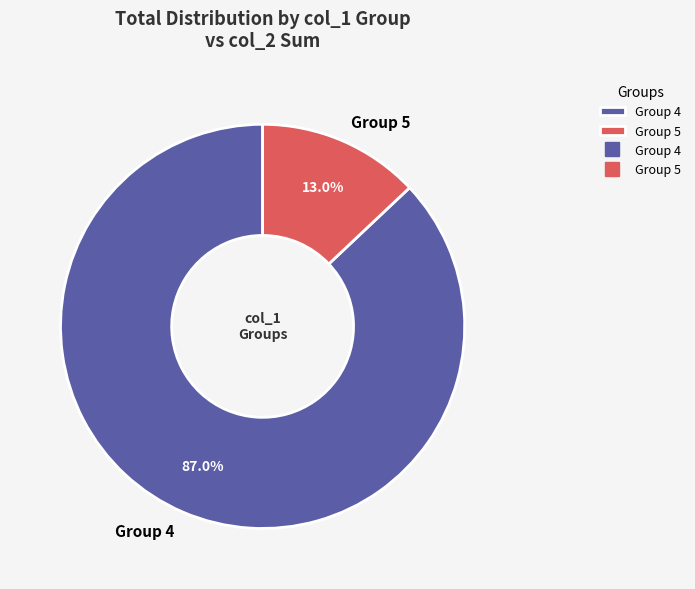

What is the ratio of the value at Group 4 to the value at Group 5?

6.7